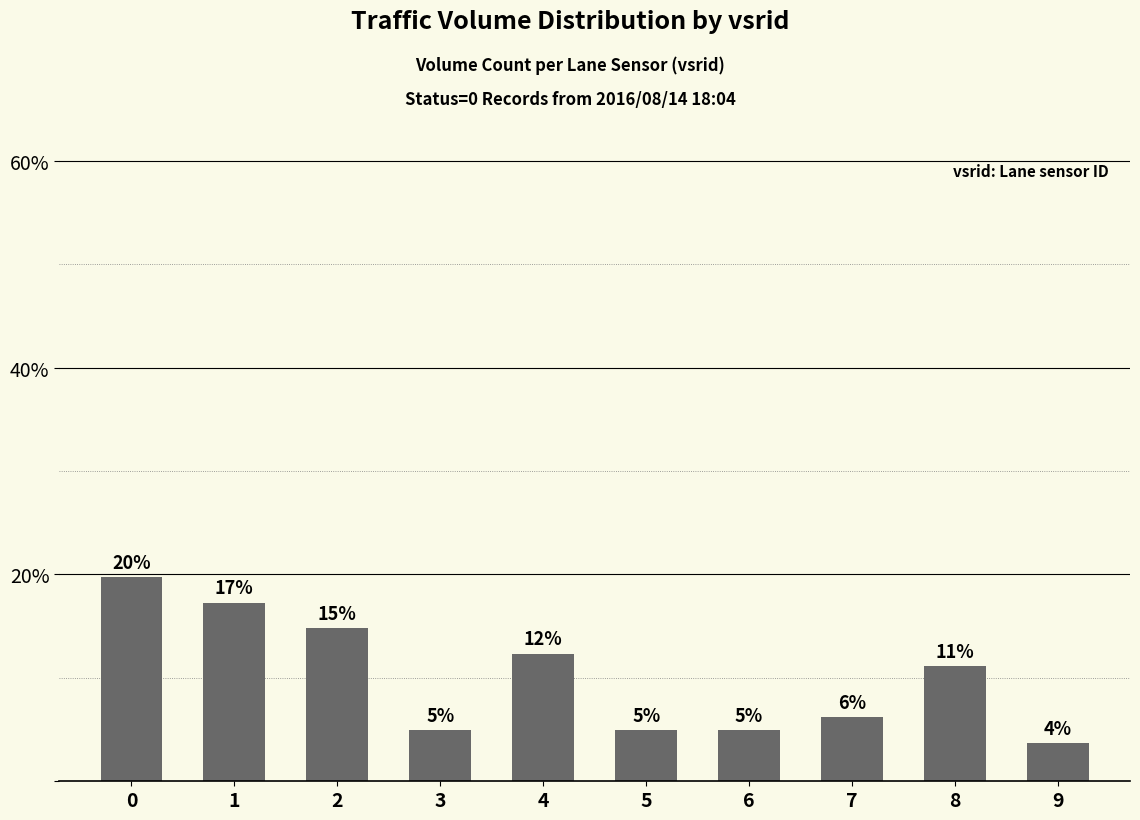

How many bars are there in total?

10